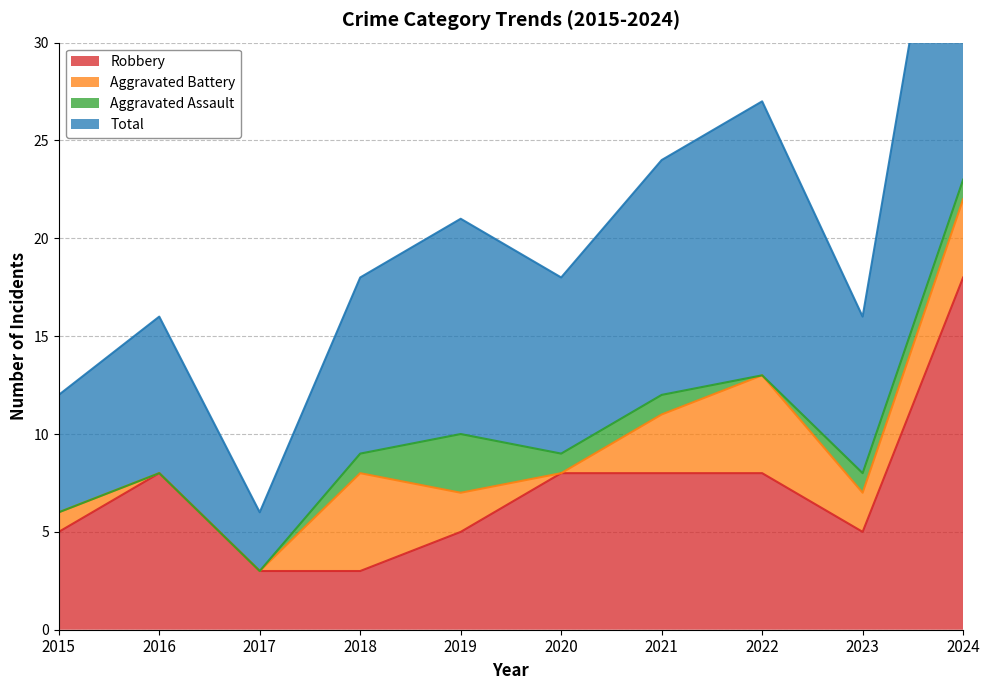

Is it true that Robbery equals 5 at 2015?

True